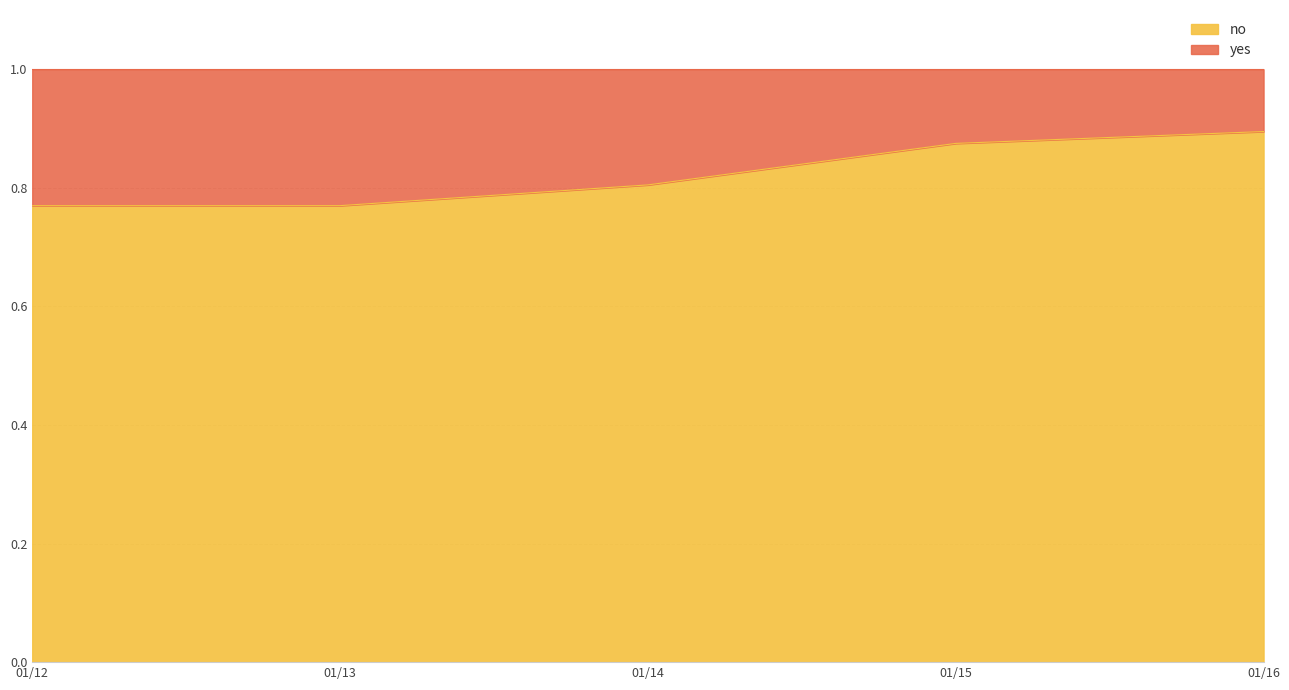

The value of no at 01/14 is 1.2. True or false?

False